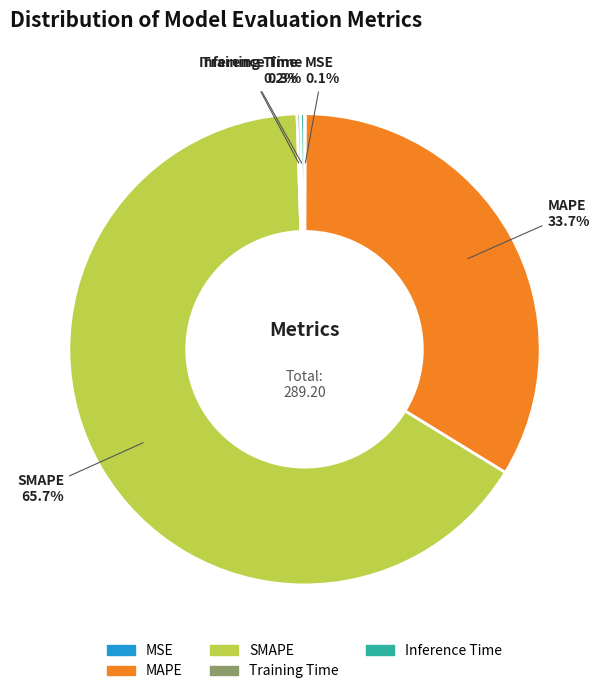

Is there a majority slice in this chart?

Yes